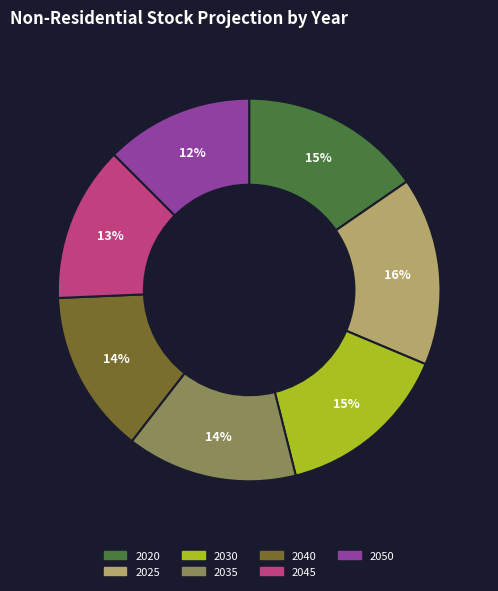

Does 2045 represent more than half of the total?

No